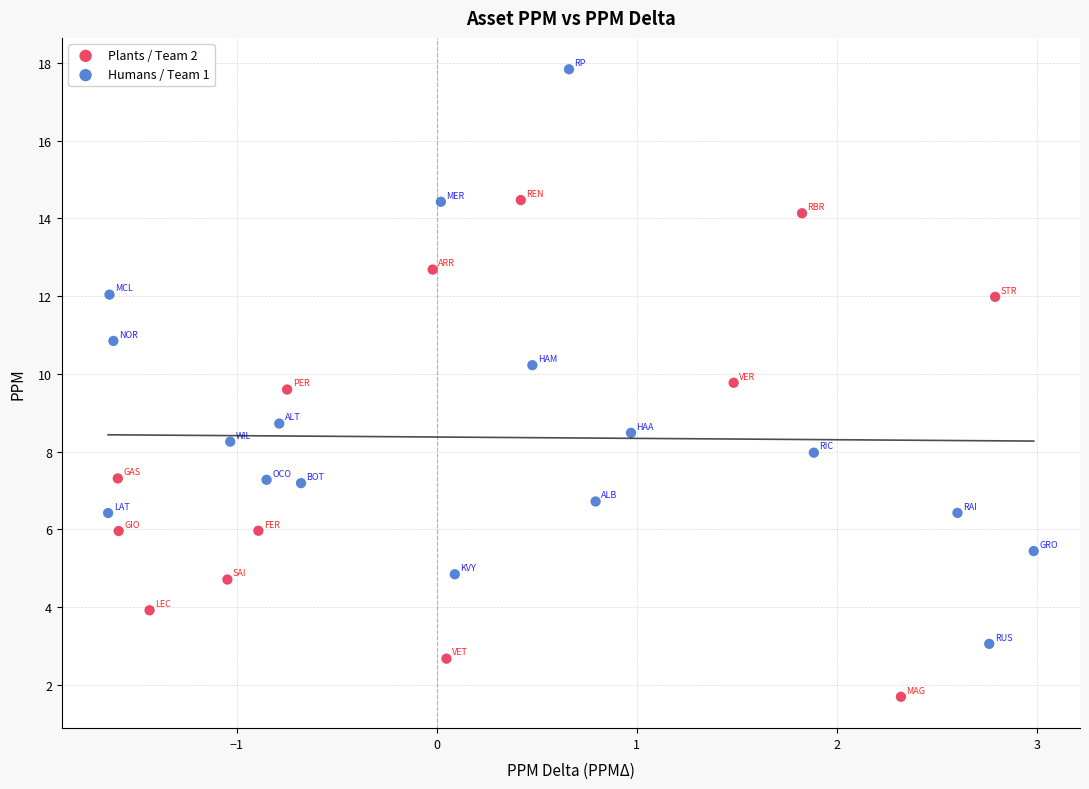

Which series reaches the maximum Y coordinate?

Humans / Team 1